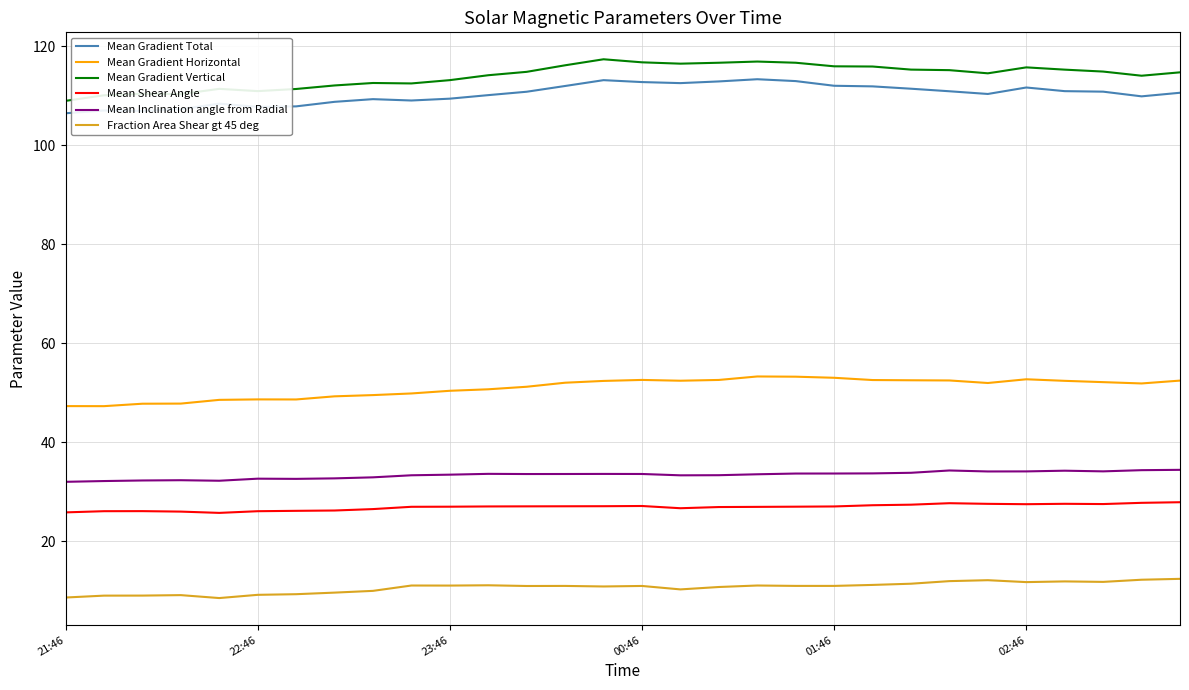

Which series has the widest spread of values?

Mean Gradient Vertical